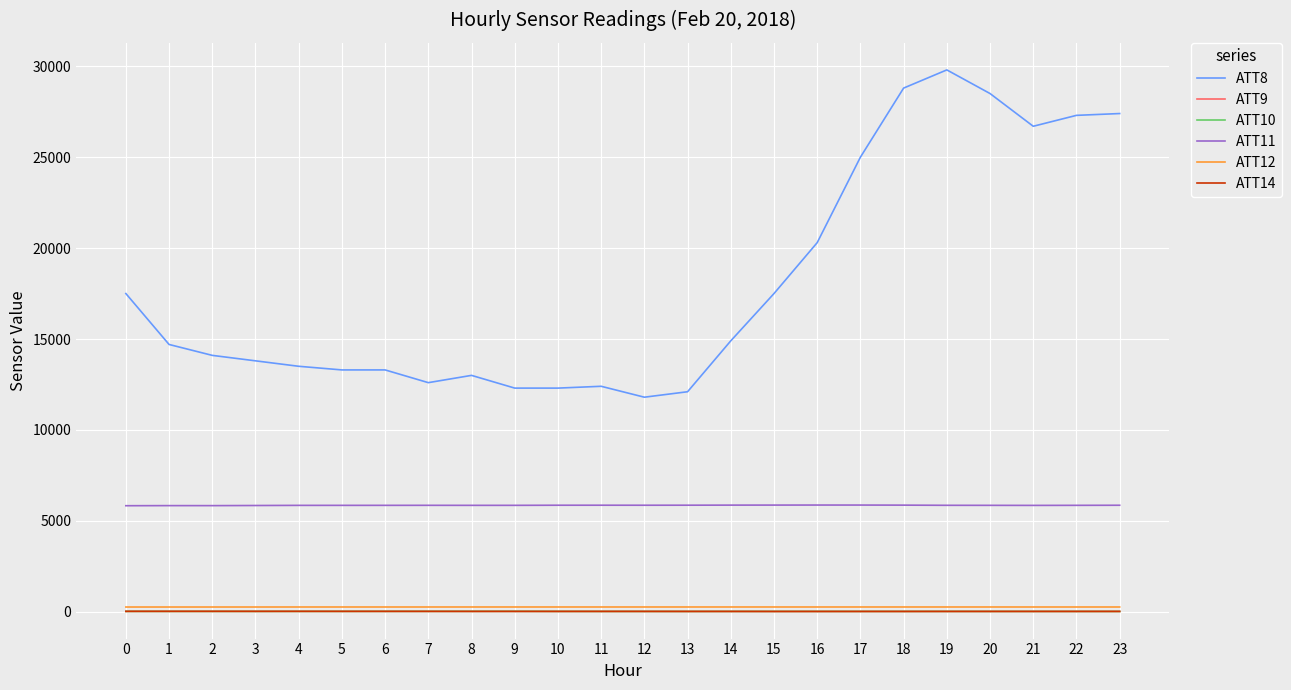

What is the maximum value shown in the chart?

29800.0